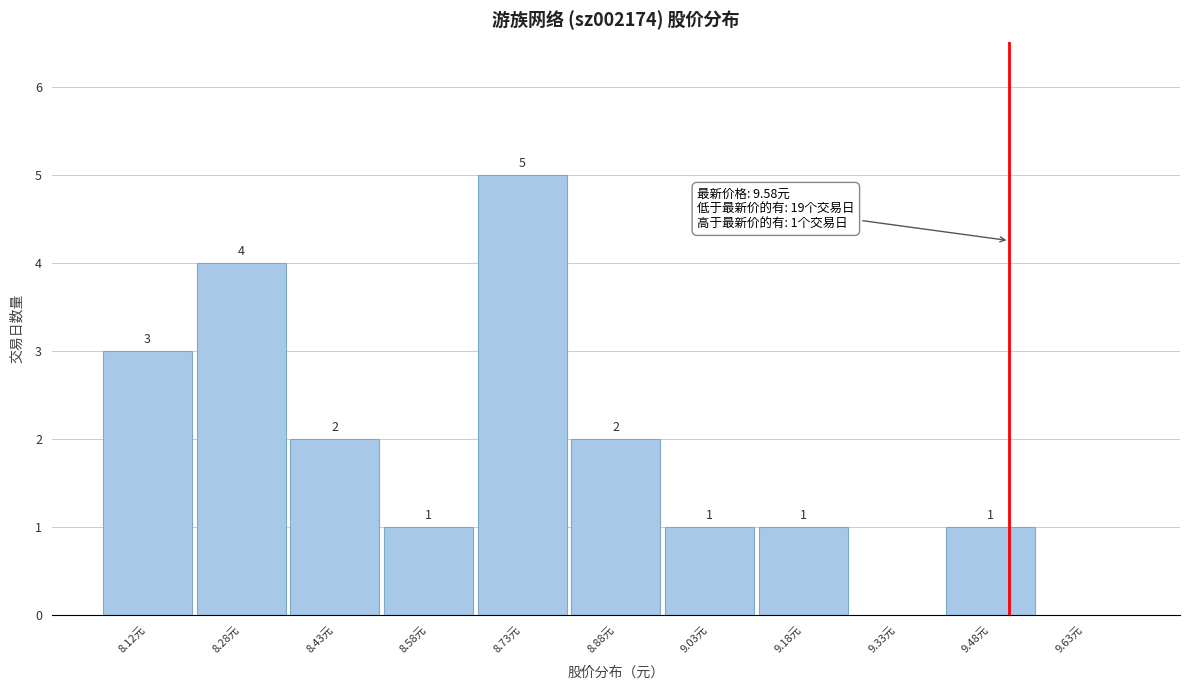

Reading right to left, what are all the values shown in this chart?

9.63元=0	9.48元=1	9.33元=0	9.18元=1	9.03元=1	8.88元=2	8.73元=5	8.58元=1	8.43元=2	8.28元=4	8.12元=3